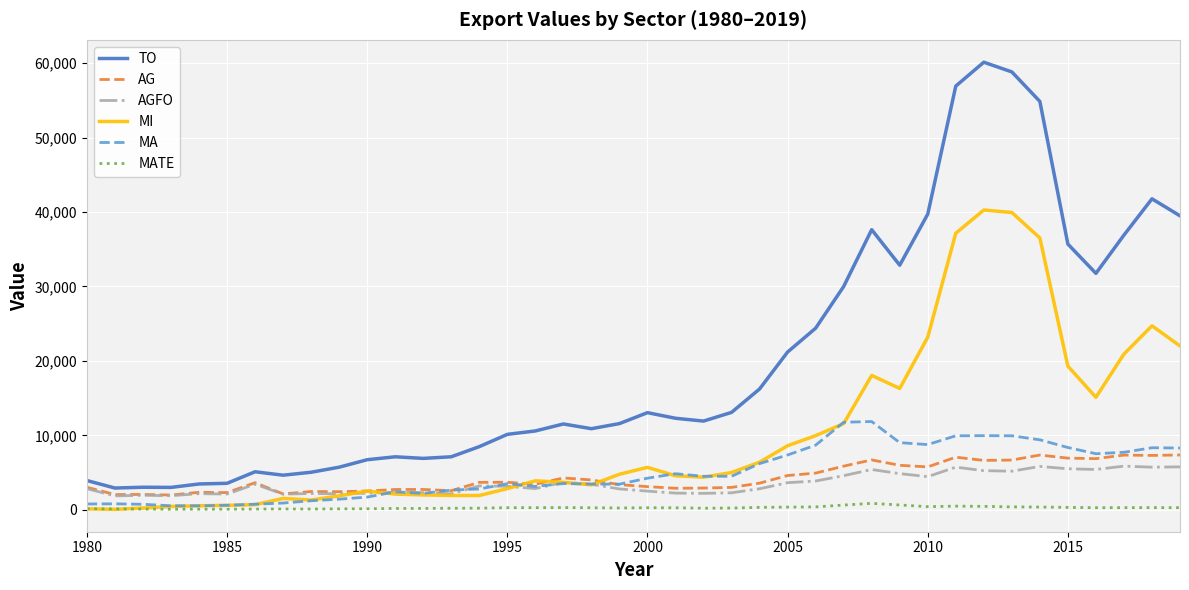

Which series has the largest total across all categories?

TO